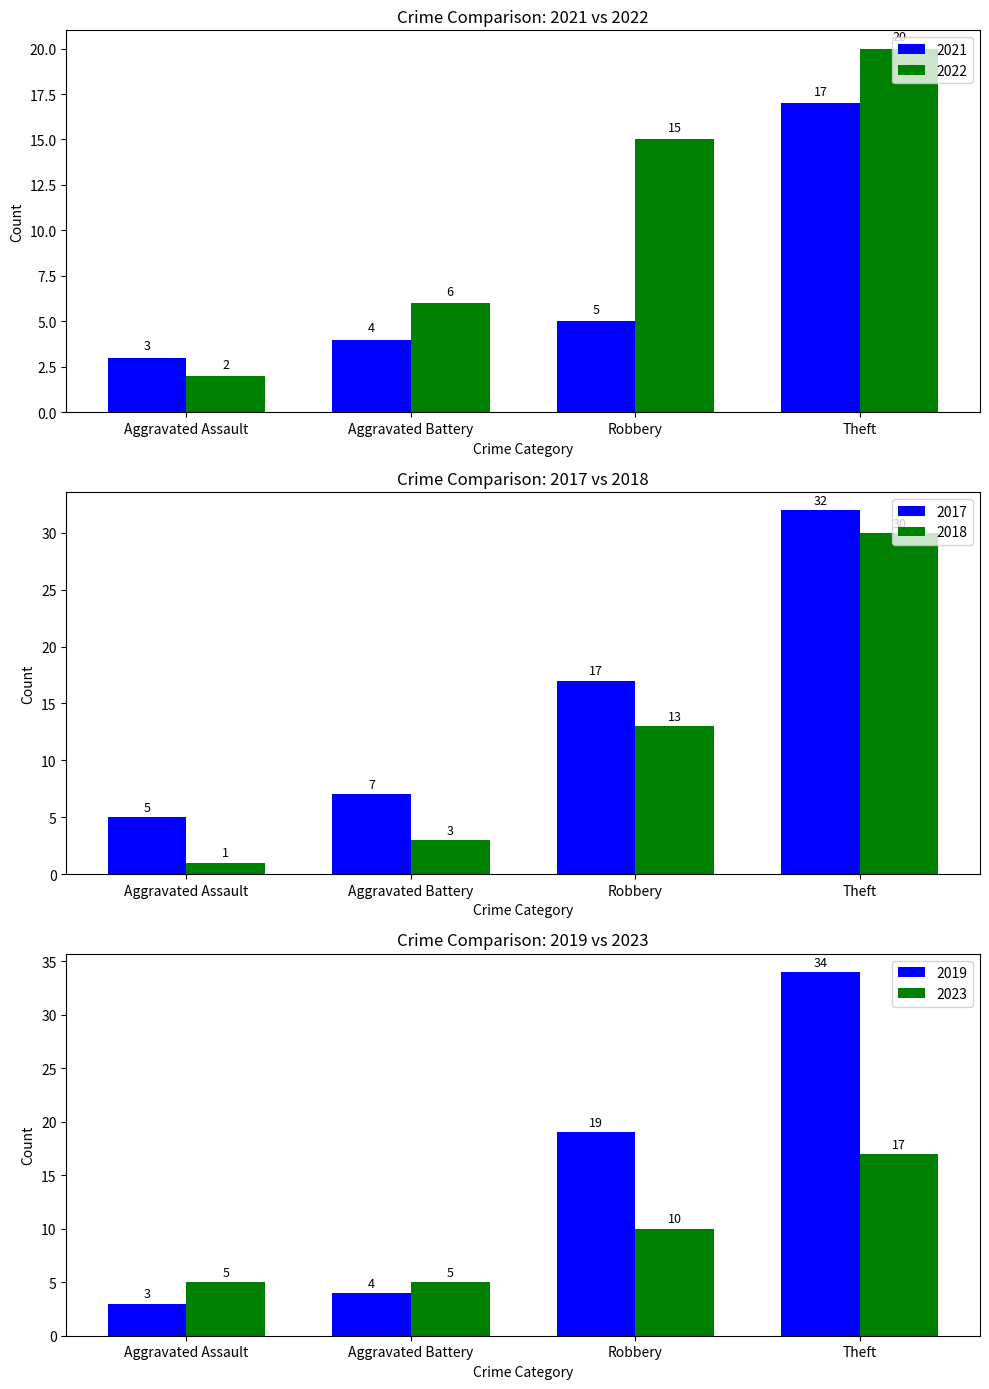

What is the difference between the 2022 values at Aggravated Battery and Aggravated Assault?

4